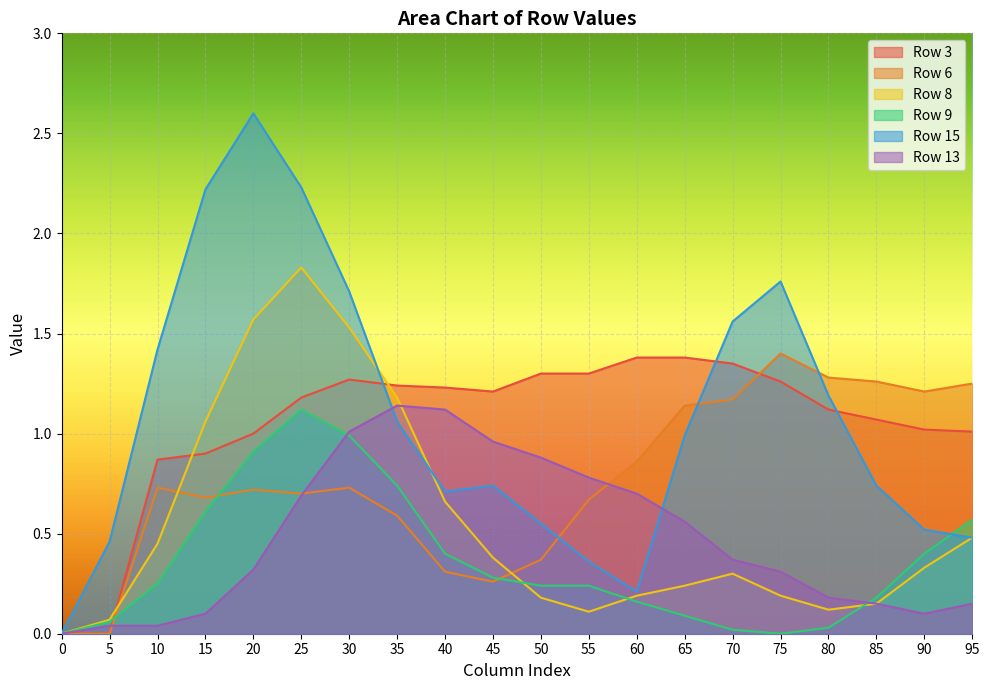

Where is the first local maximum for Row 9?

25